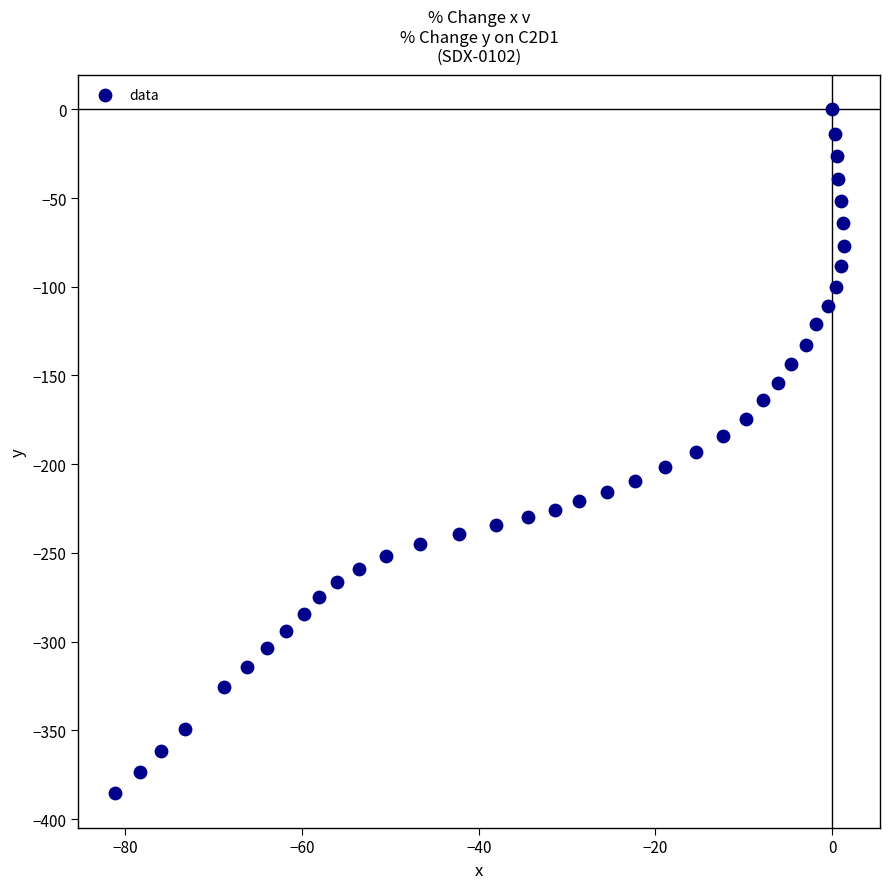

What is the range of X values (max minus min)?

82.5